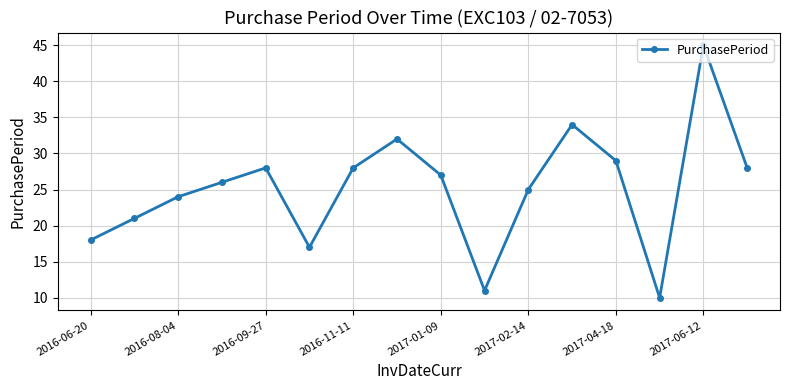

What is the smallest value displayed?

10